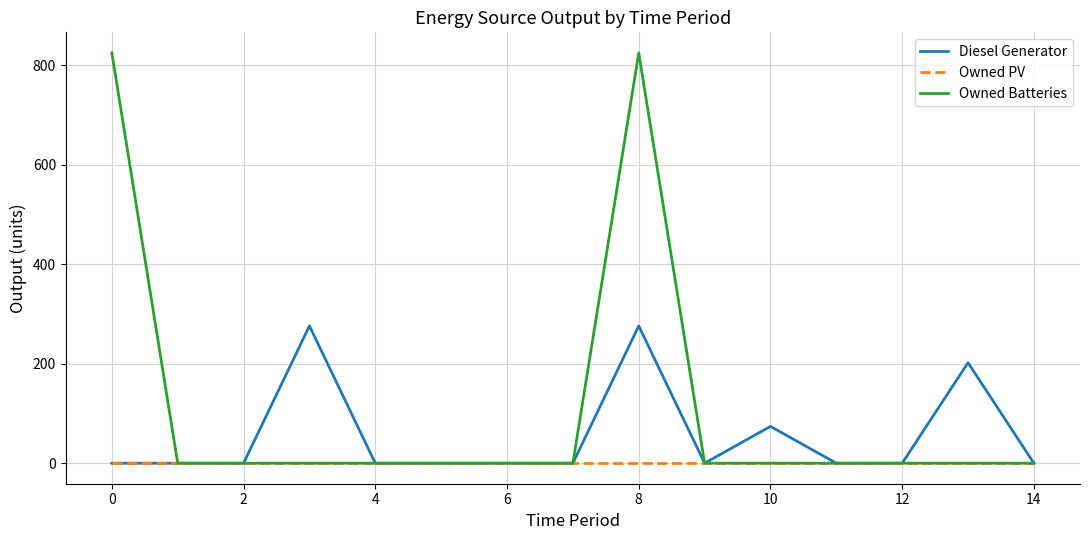

List the series in order of their overall mean, highest first.

Owned Batteries, Diesel Generator, Owned PV